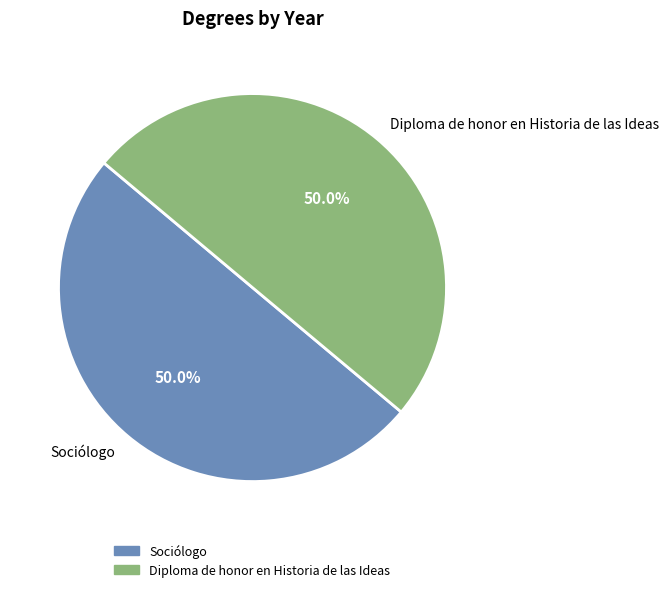

True or false: Sociólogo accounts for 50% of the total.

True